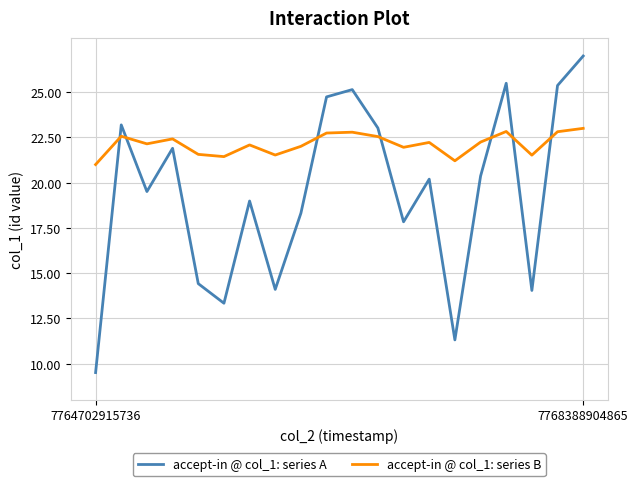

What is the smallest value displayed?

9.5